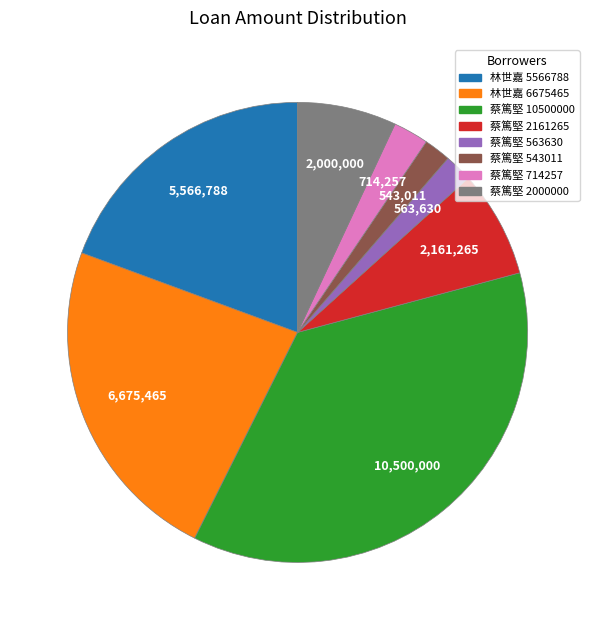

Is there a majority slice in this chart?

No